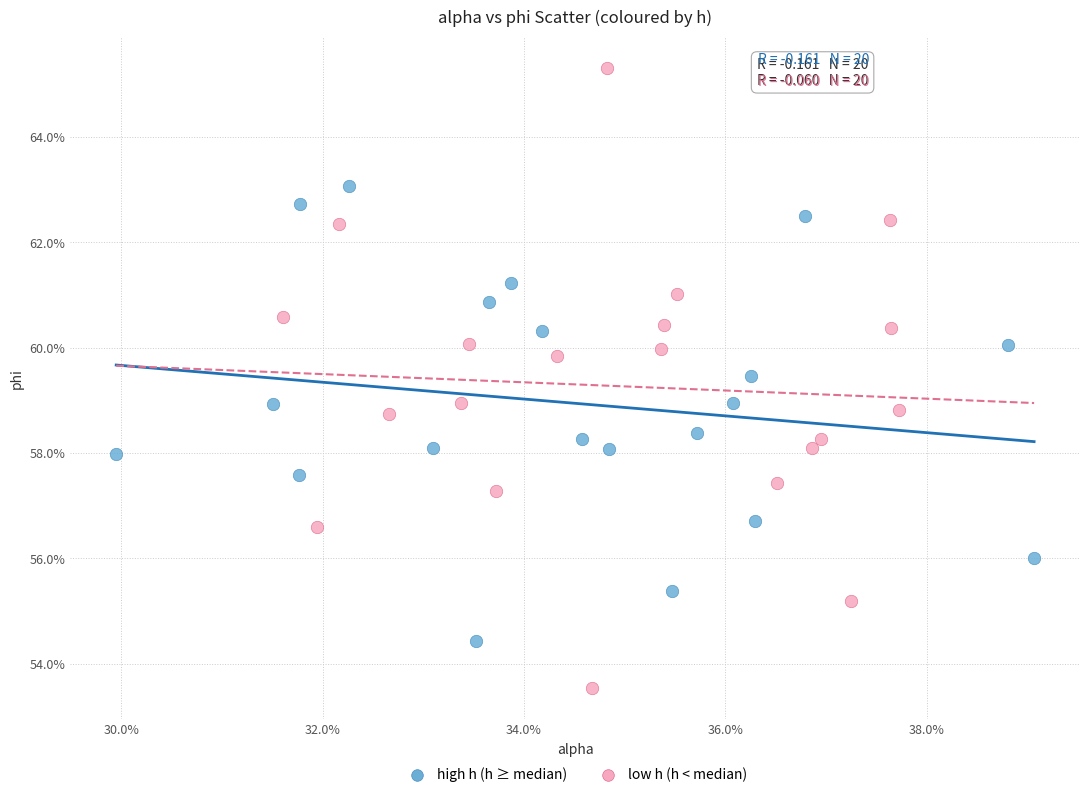

What are all the series names shown in the legend?

high h (h ≥ median), low h (h < median)